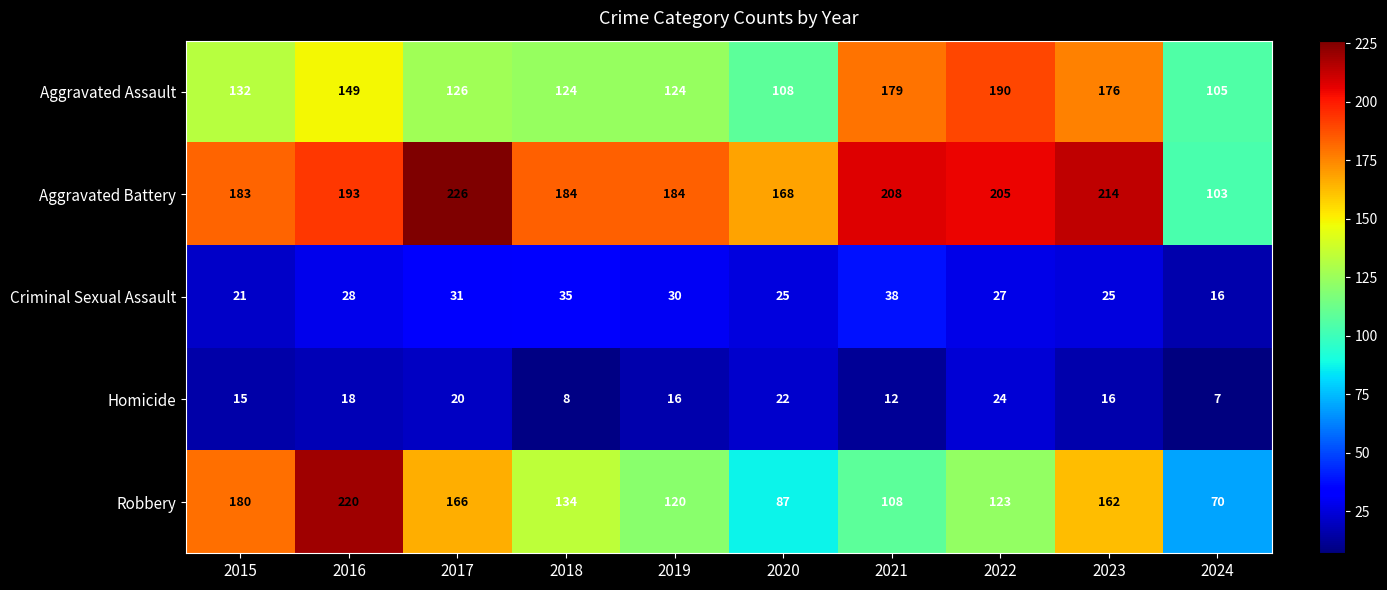

Count the number of categories in the chart.

10